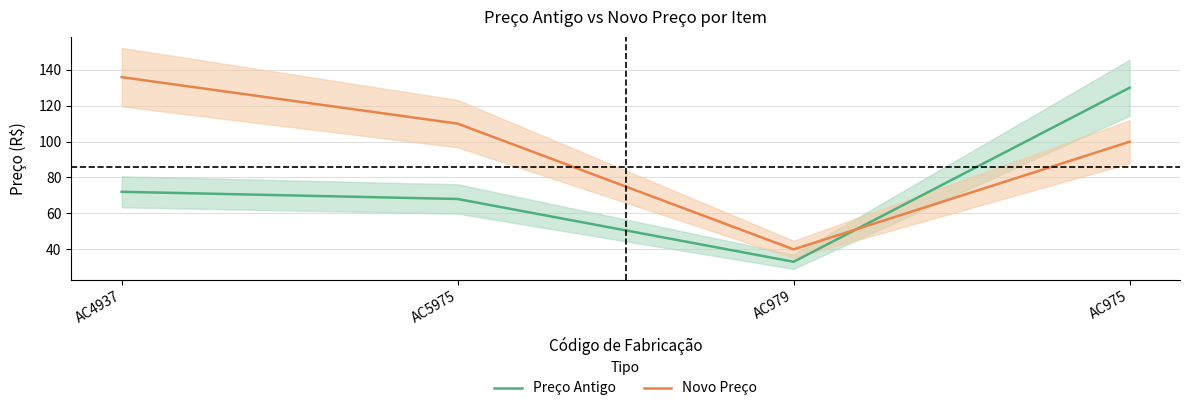

What are all the series names shown in the legend?

Preço Antigo, Novo Preço